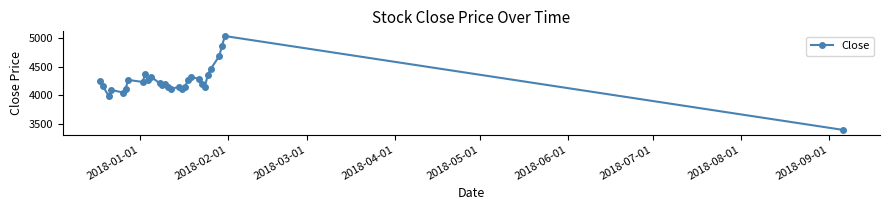

How many points are lower than both their immediate neighbors (excluding endpoints)?

8